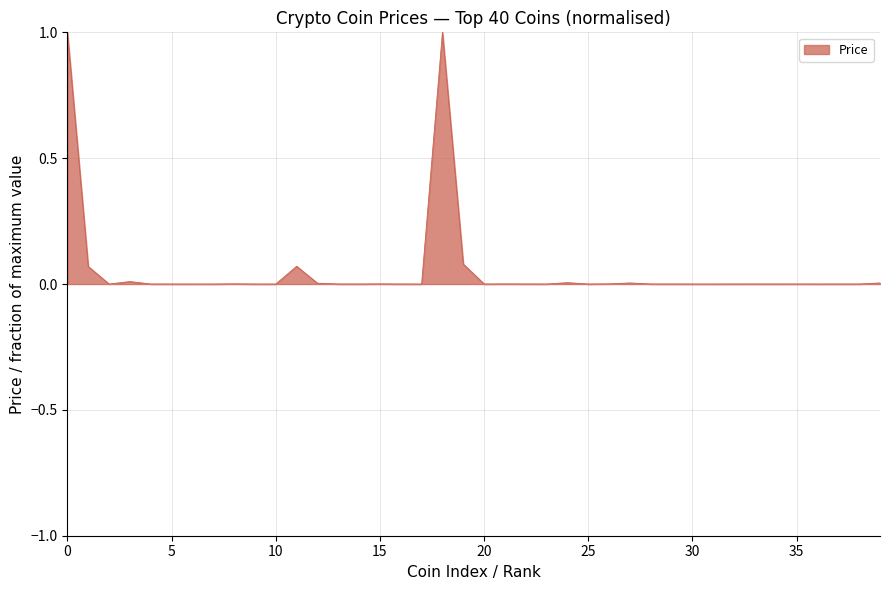

Reading left to right, transcribe all the data shown in this chart.

1.0	0.1	0.0	0.0	0.0	0.0	0.0	0.0	0.0	0.0	0.0	0.1	0.0	0.0	0.0	0.0	0.0	0.0	1.0	0.1	0.0	0.0	0.0	0.0	0.0	0.0	0.0	0.0	0.0	0.0	0.0	0.0	0.0	0.0	0.0	0.0	0.0	0.0	0.0	0.0